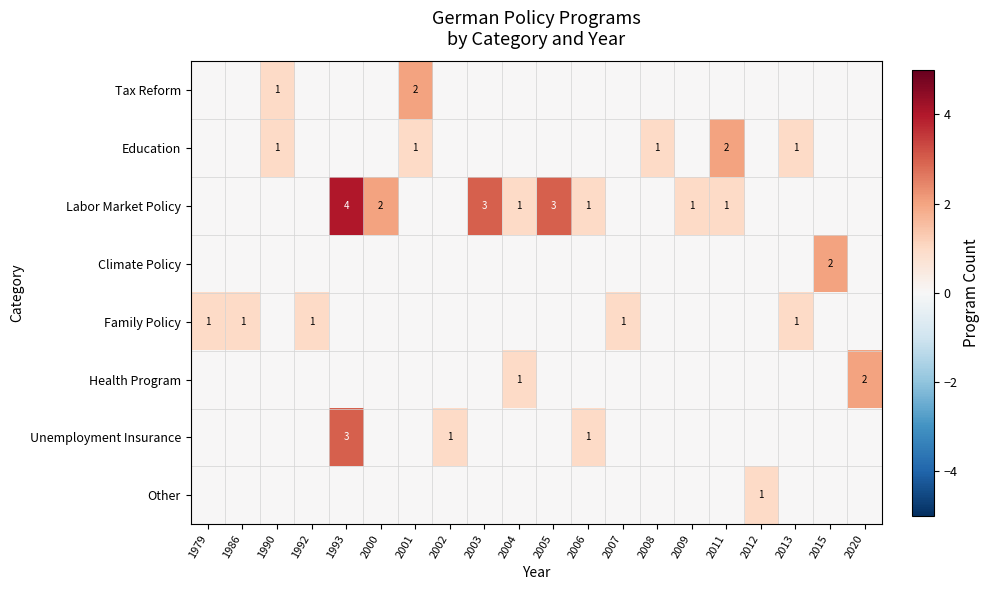

At which label is Labor Market Policy closest to 2?

2000